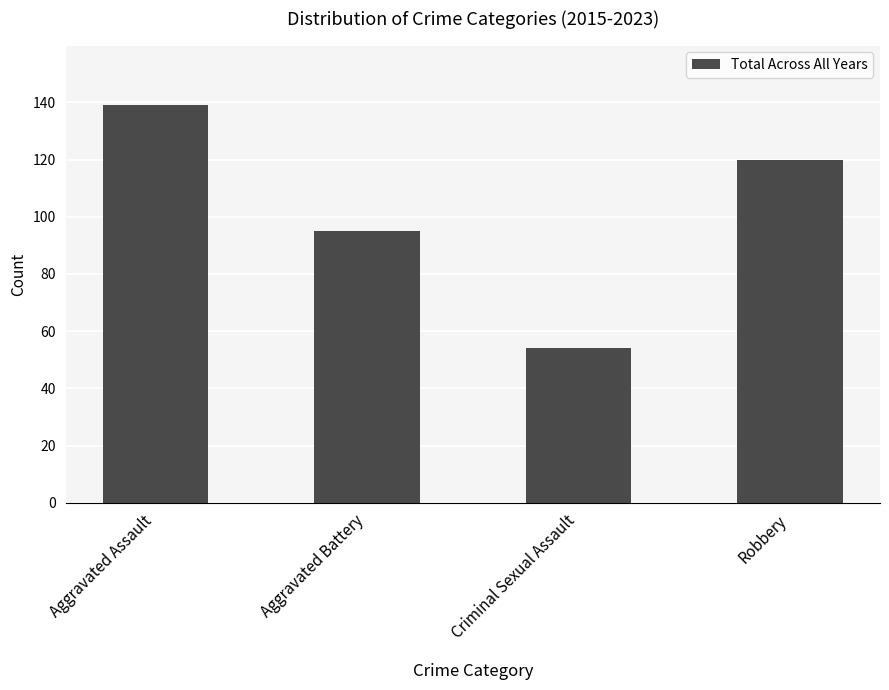

Which category has the highest value across all series?

Aggravated Assault